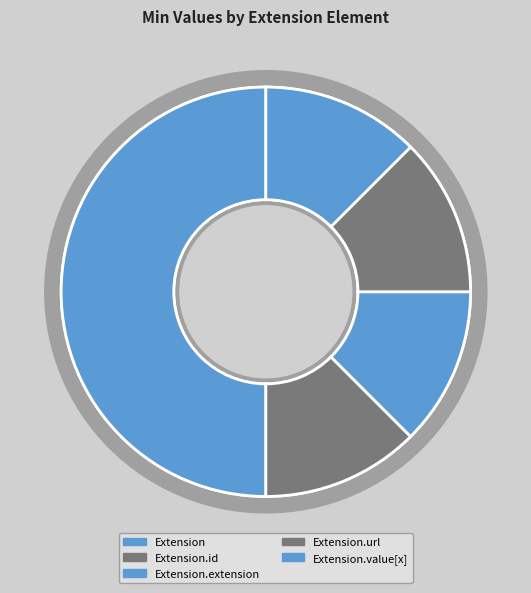

What is the total percentage of Extension.extension and Extension.url?

100.0%